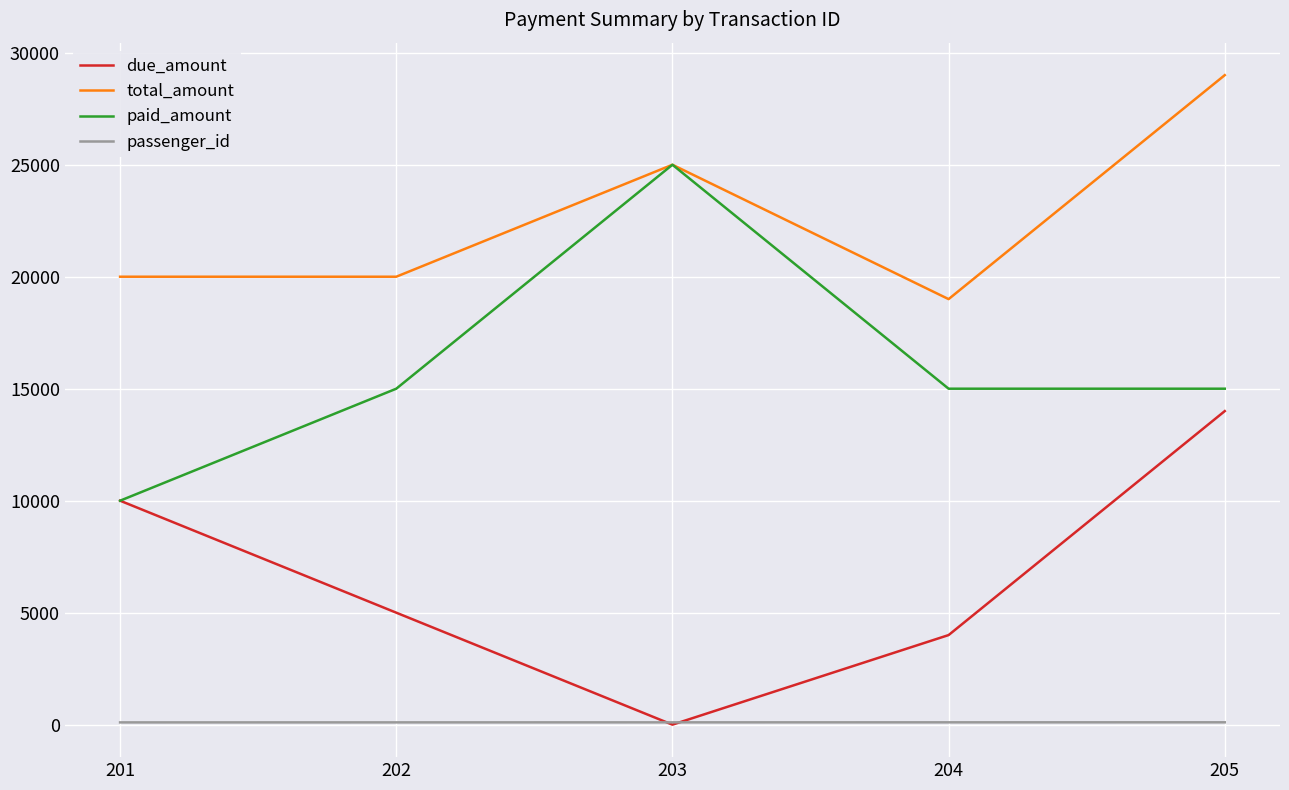

Where does the due_amount series first go above 5000?

201